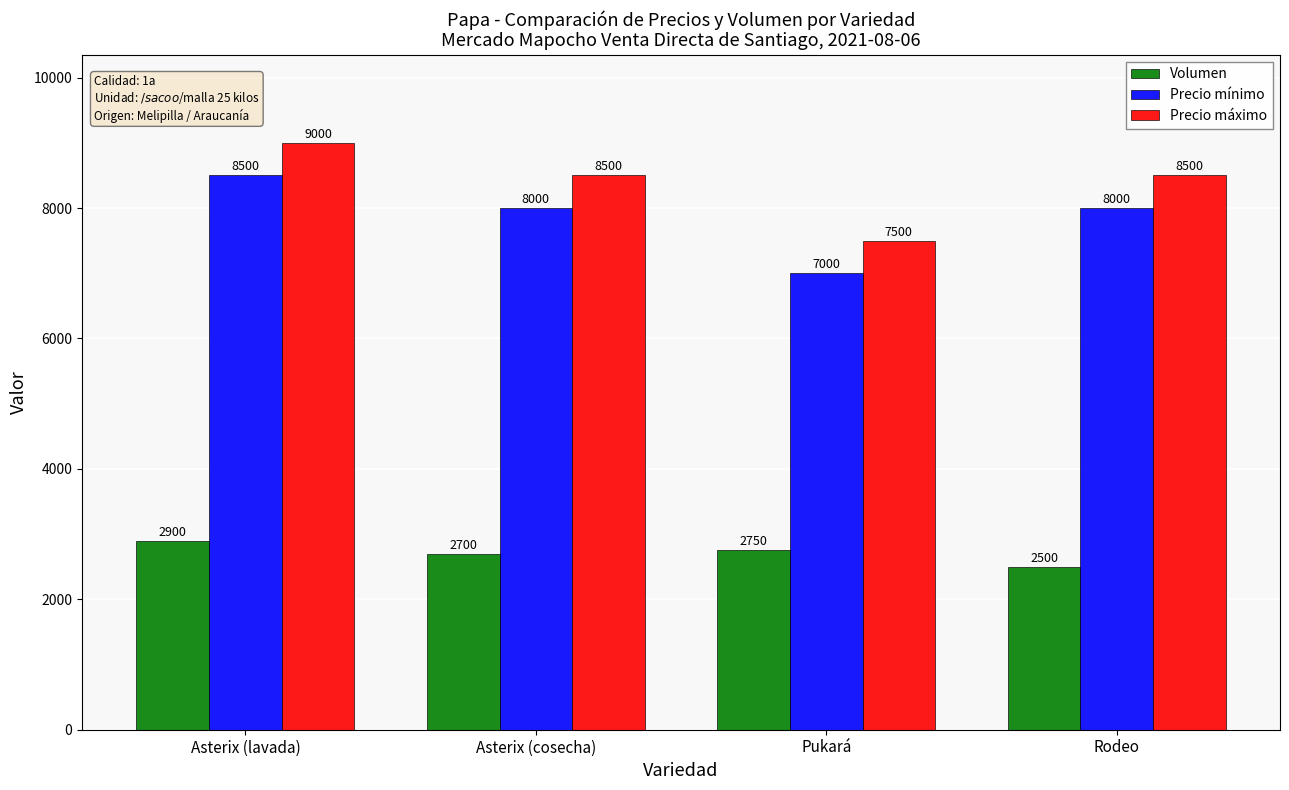

How many distinct data groups are displayed?

3